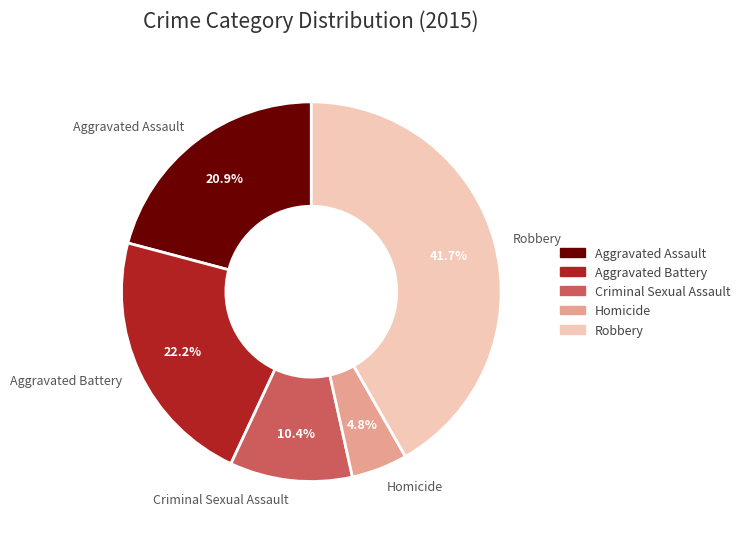

To the nearest percent, what is the difference between the largest and smallest slice percentages?

37%